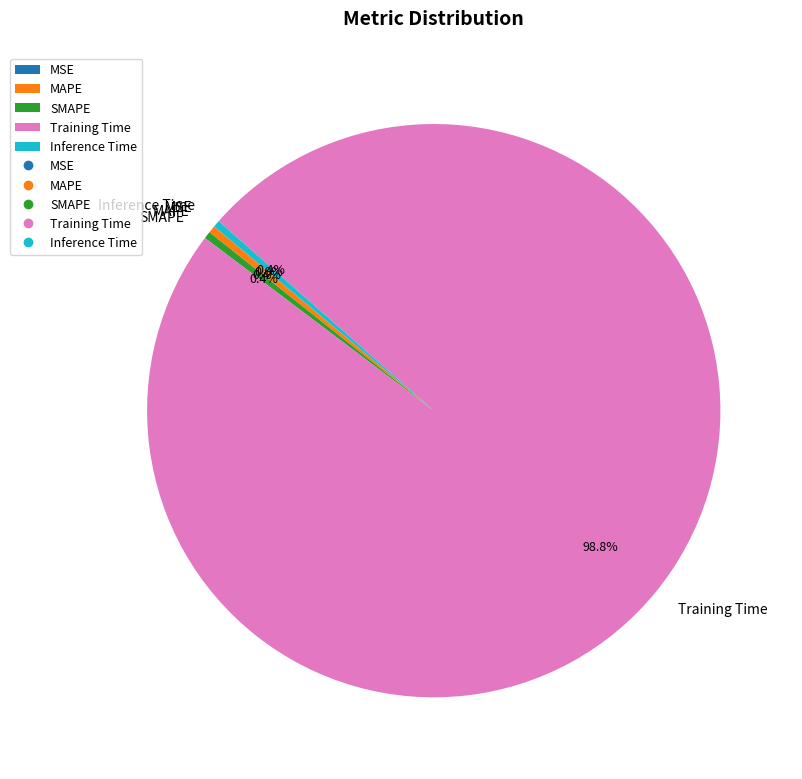

To the nearest percent, what is the average slice percentage?

20%